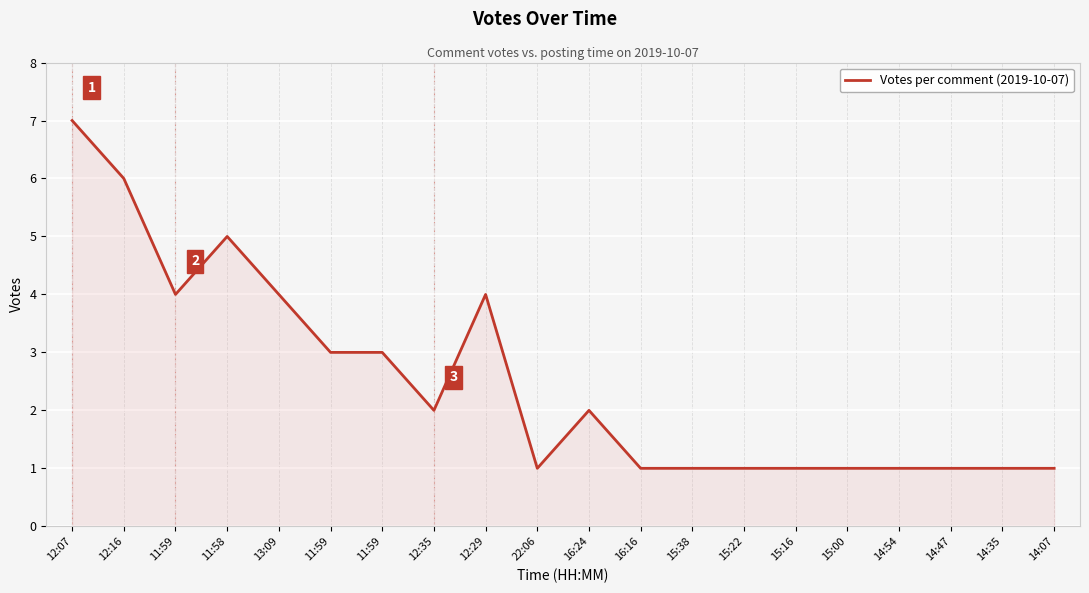

The value at 14:07 is 2. True or false?

False